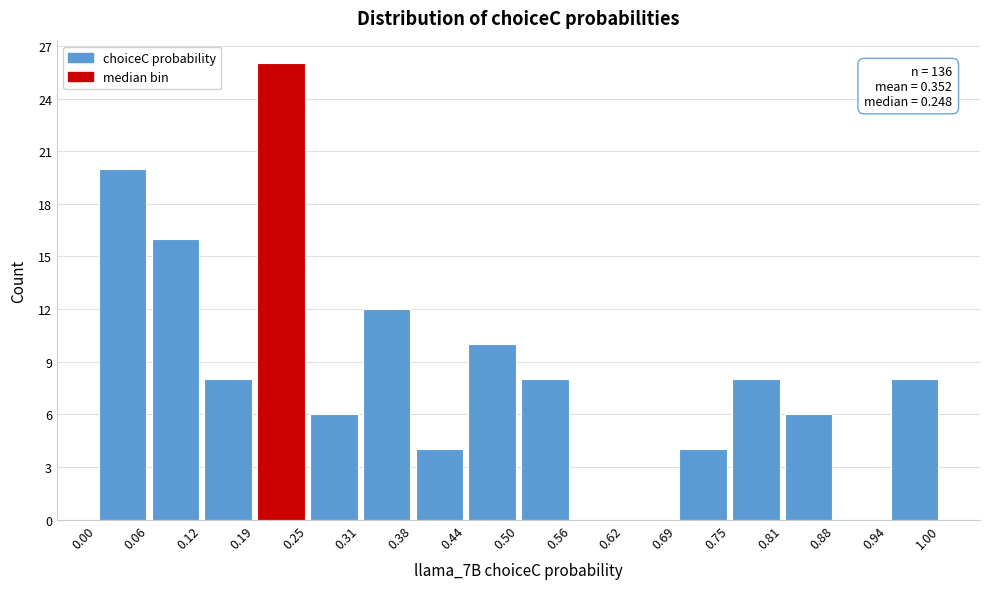

Over which range of the x-axis is the bar tallest?

0.19 to 0.25